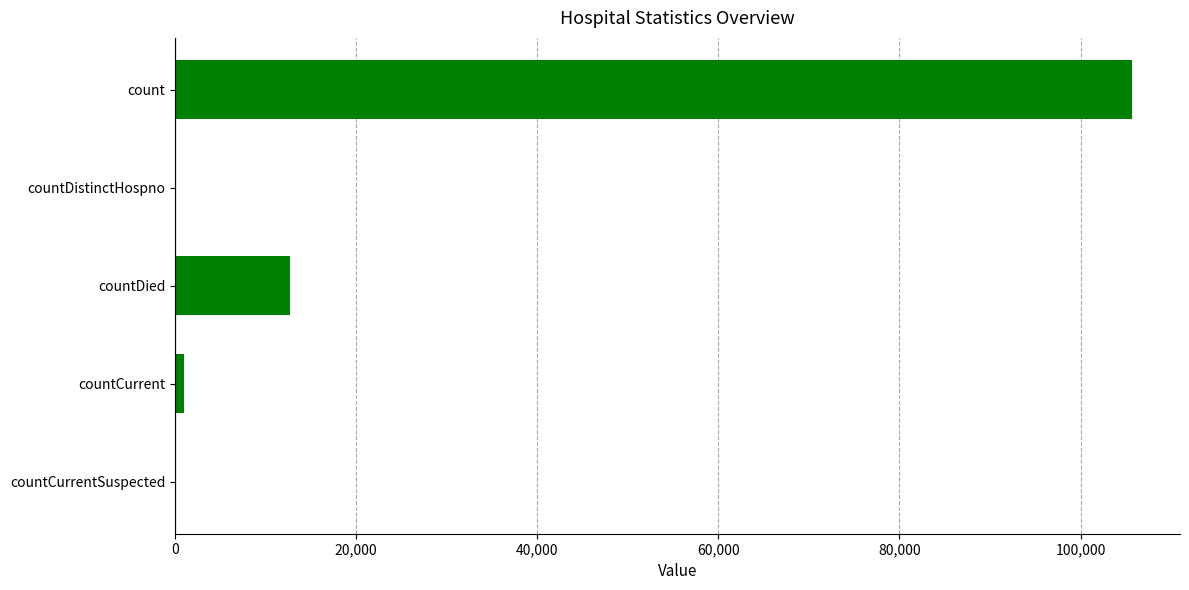

What is the sum of all values?

119284